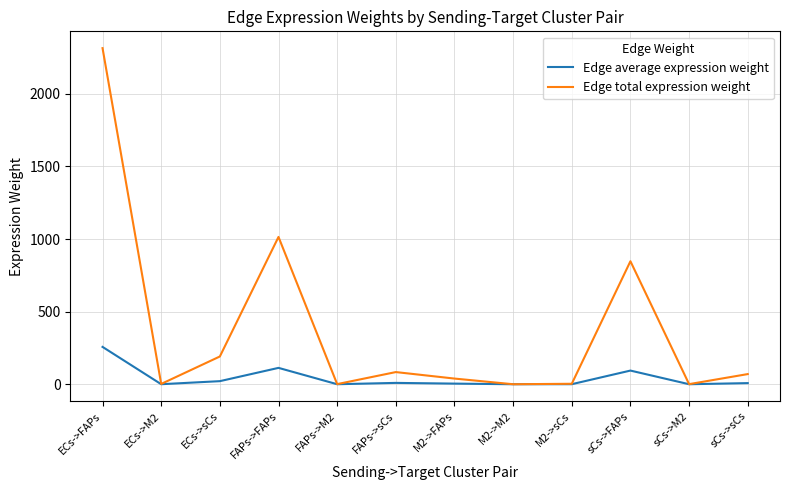

Rank the series by their average value, from highest to lowest.

Edge total expression weight, Edge average expression weight